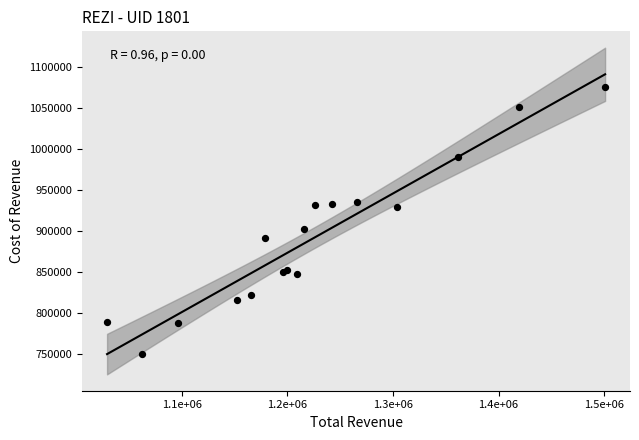

What Y value in the scatter plot is closest to 913500?

903000